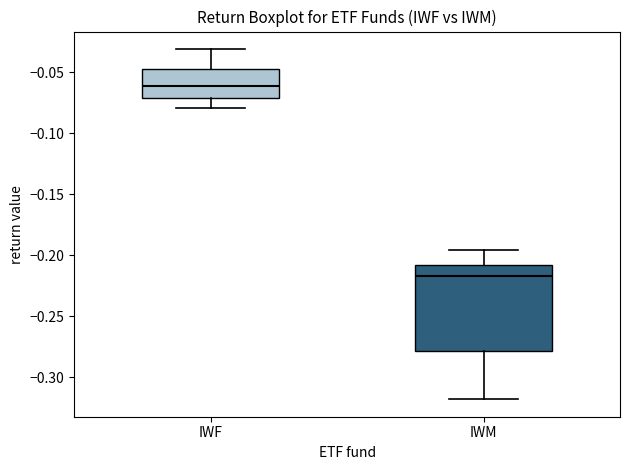

Where does the upper whisker of the box for IWF end on the y-axis? The values are not printed on the chart, so give them approximately, as read against the axis.

-0.030